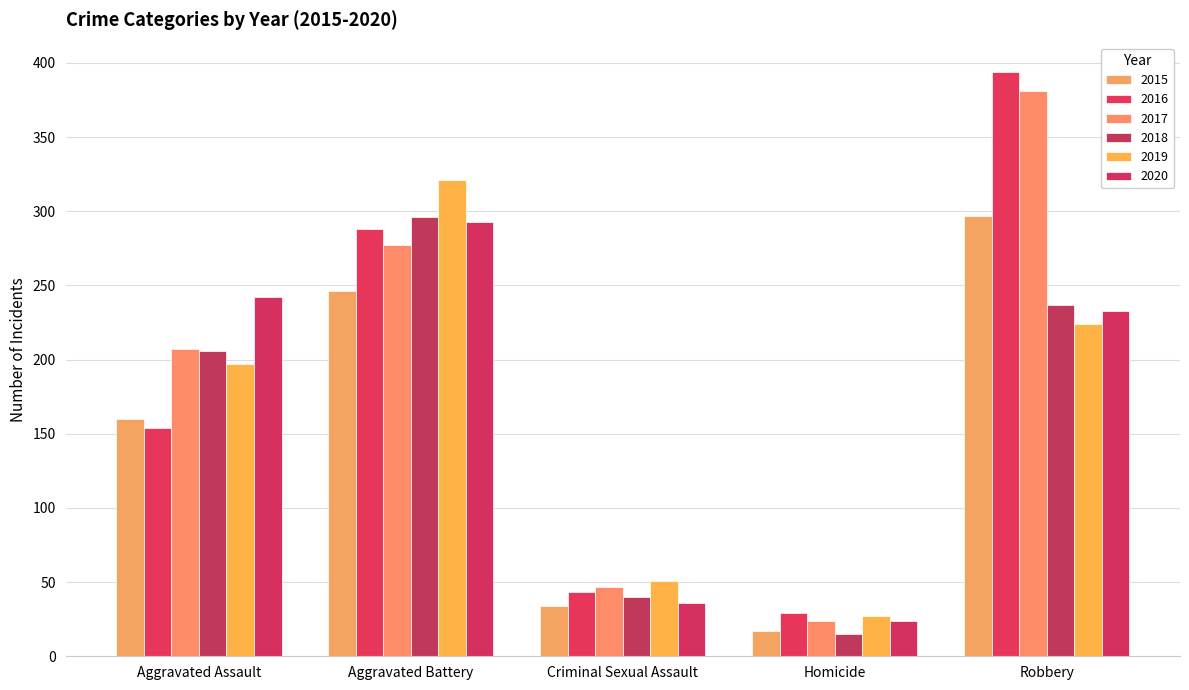

How many bars are there in total?

30